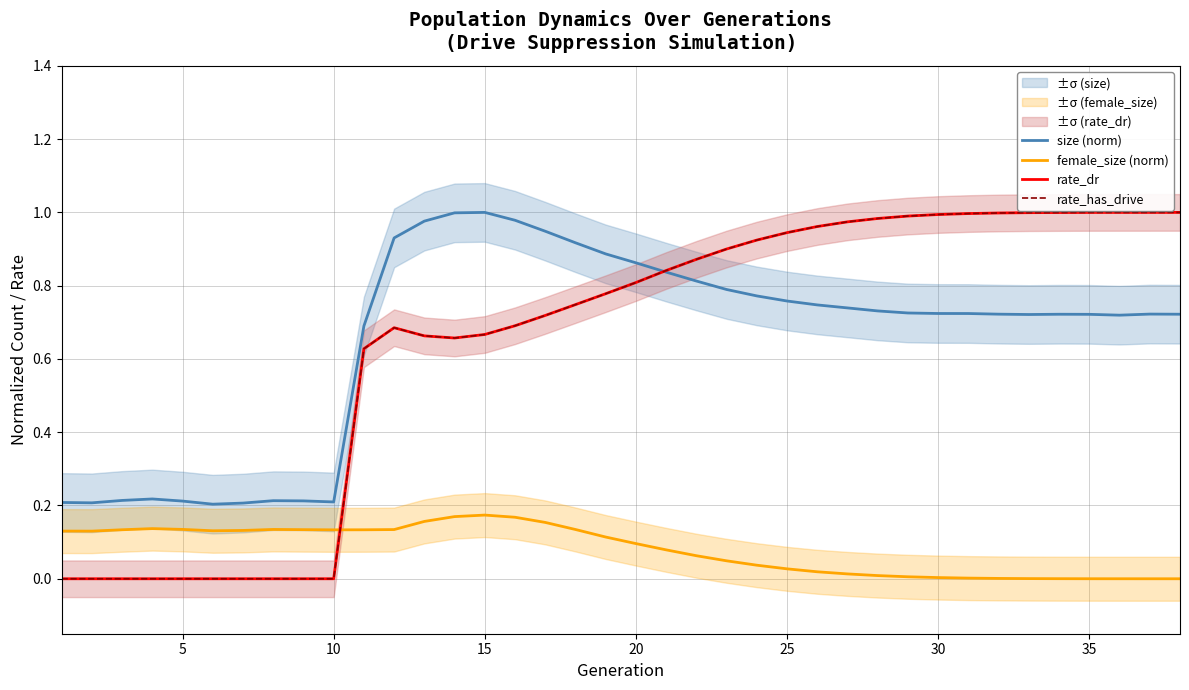

Which series has the largest range (max minus min)?

rate_dr